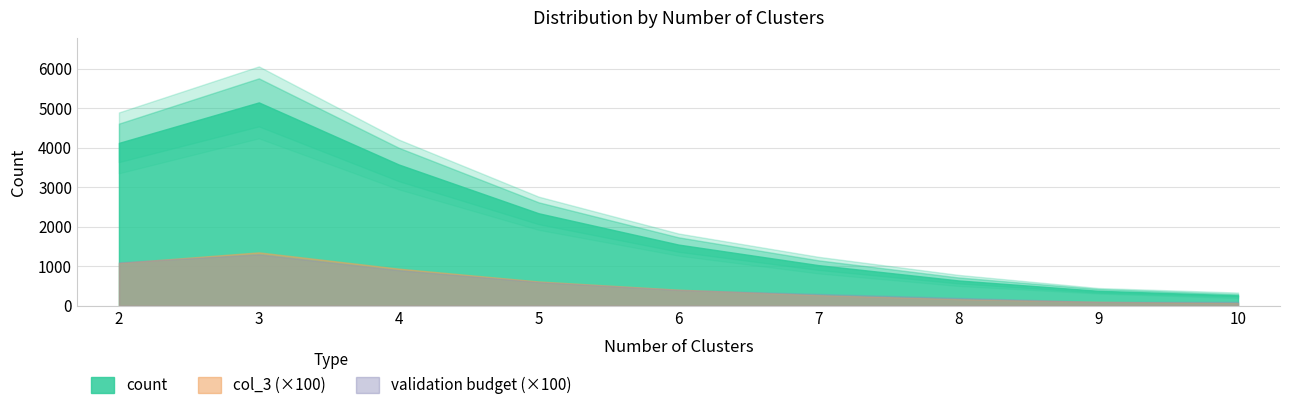

What is the approximate value of validation budget at 10?

1.0